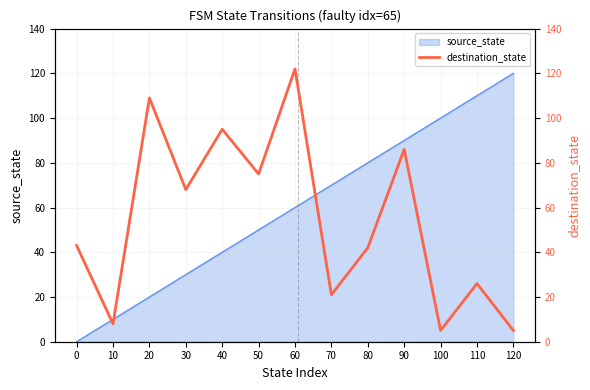

The chart shows a value of 142 at 90. True or false?

False